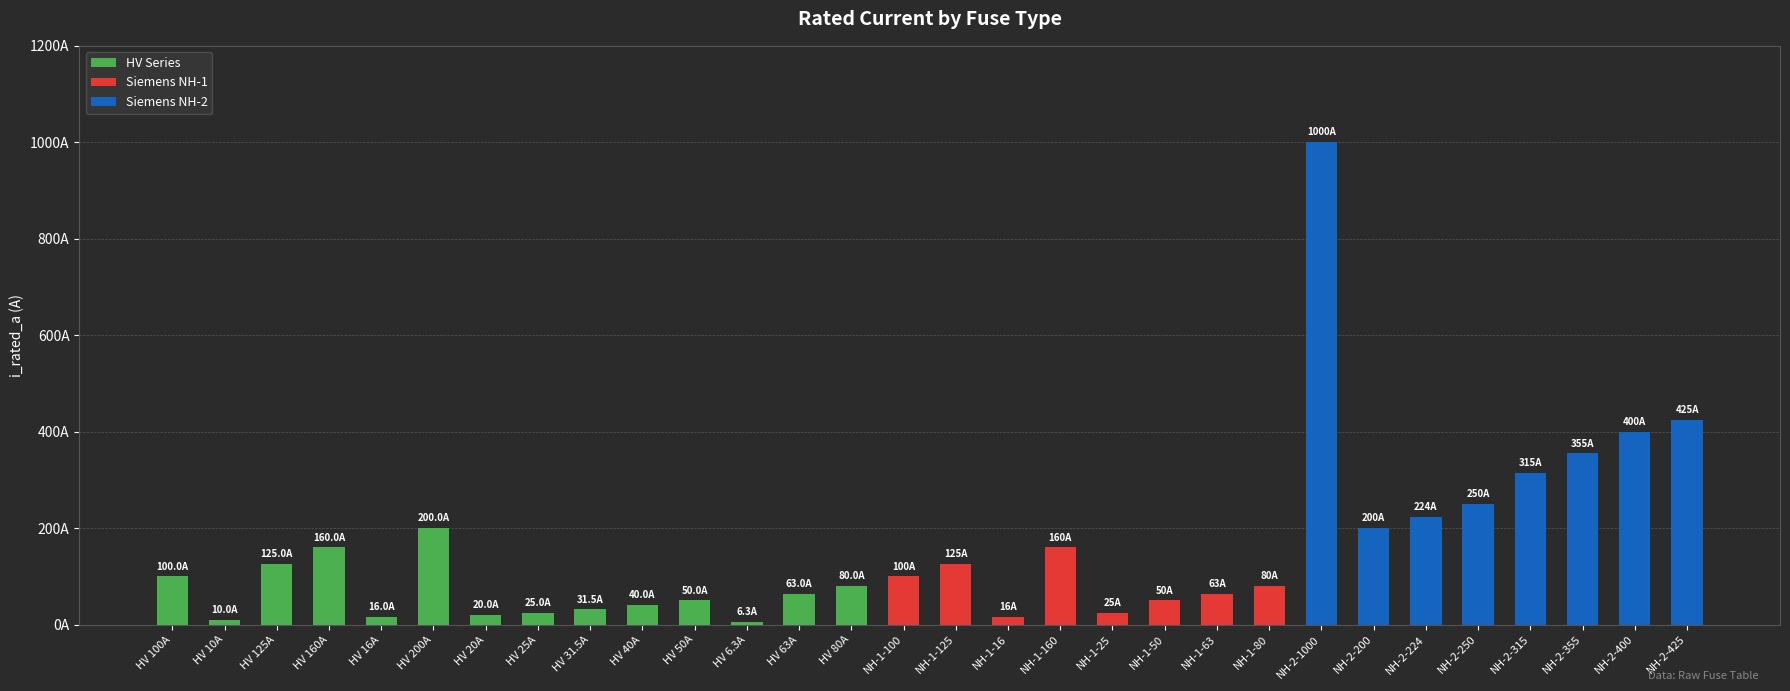

What is the label of the 21st bar from the right?

HV 40A